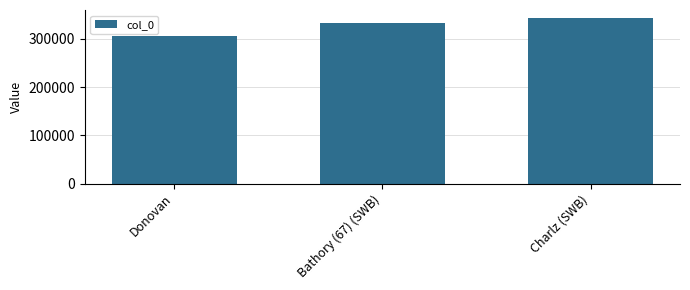

What is the average value?

327684